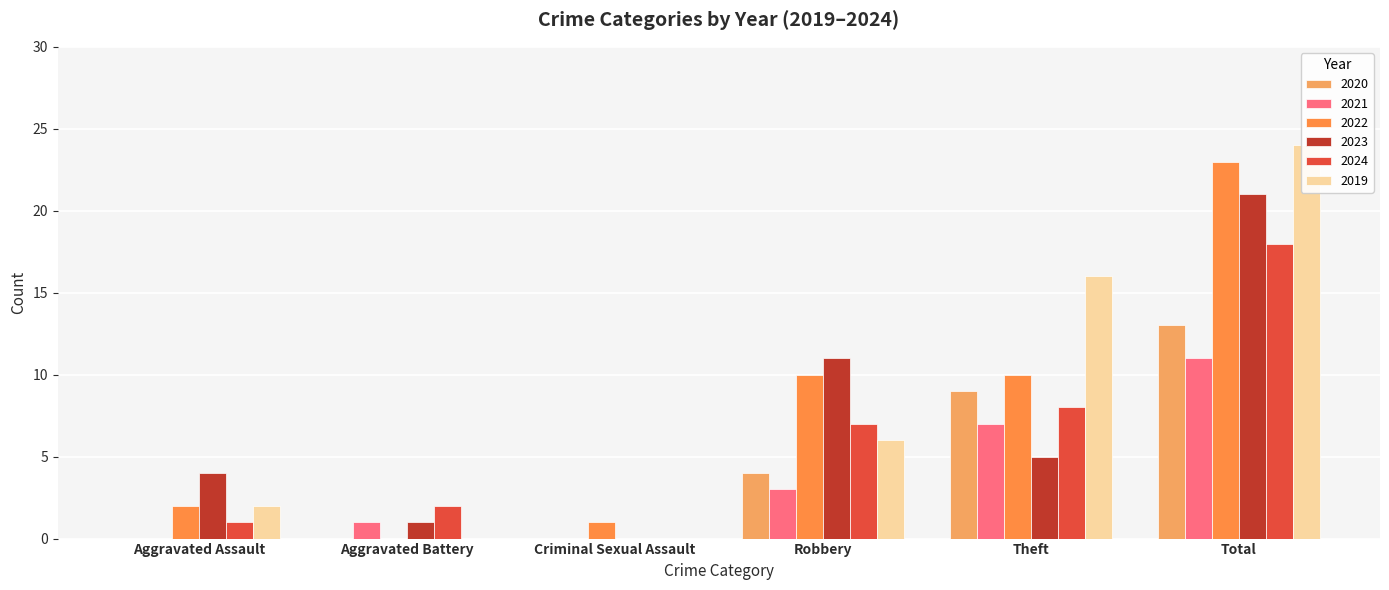

Reading left to right, list all the values displayed in this chart.

2020: Aggravated Assault=0	Aggravated Battery=0	Criminal Sexual Assault=0	Robbery=4	Theft=9	Total=13
2021: Aggravated Assault=0	Aggravated Battery=1	Criminal Sexual Assault=0	Robbery=3	Theft=7	Total=11
2022: Aggravated Assault=2	Aggravated Battery=0	Criminal Sexual Assault=1	Robbery=10	Theft=10	Total=23
2023: Aggravated Assault=4	Aggravated Battery=1	Criminal Sexual Assault=0	Robbery=11	Theft=5	Total=21
2024: Aggravated Assault=1	Aggravated Battery=2	Criminal Sexual Assault=0	Robbery=7	Theft=8	Total=18
2019: Aggravated Assault=2	Aggravated Battery=0	Criminal Sexual Assault=0	Robbery=6	Theft=16	Total=24